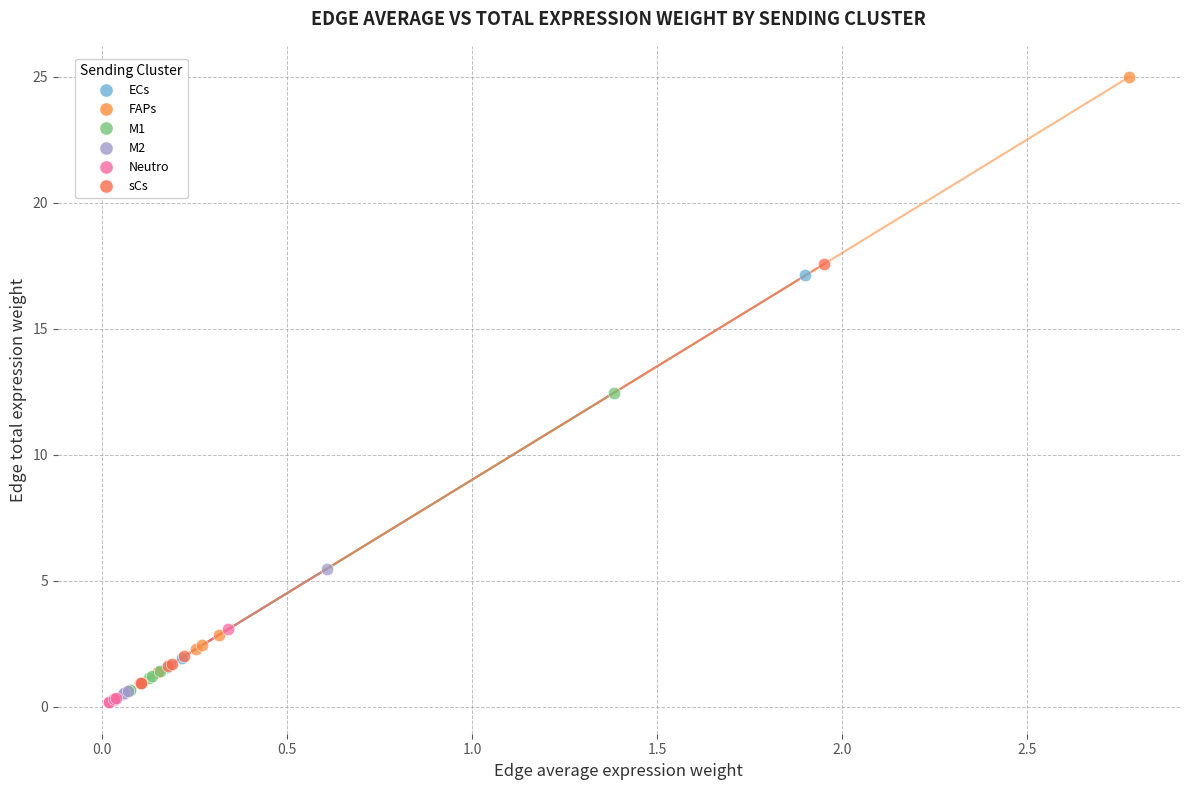

Which series has the widest spread of Y values?

FAPs